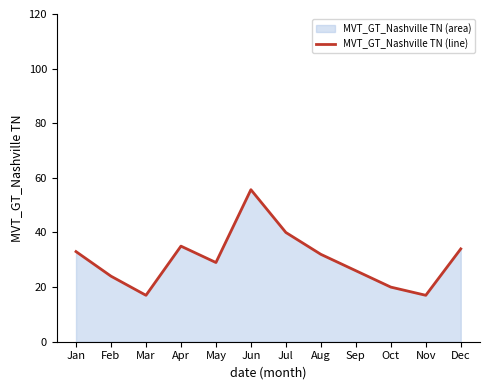

Does the chart display data point markers on the line(s)?

No